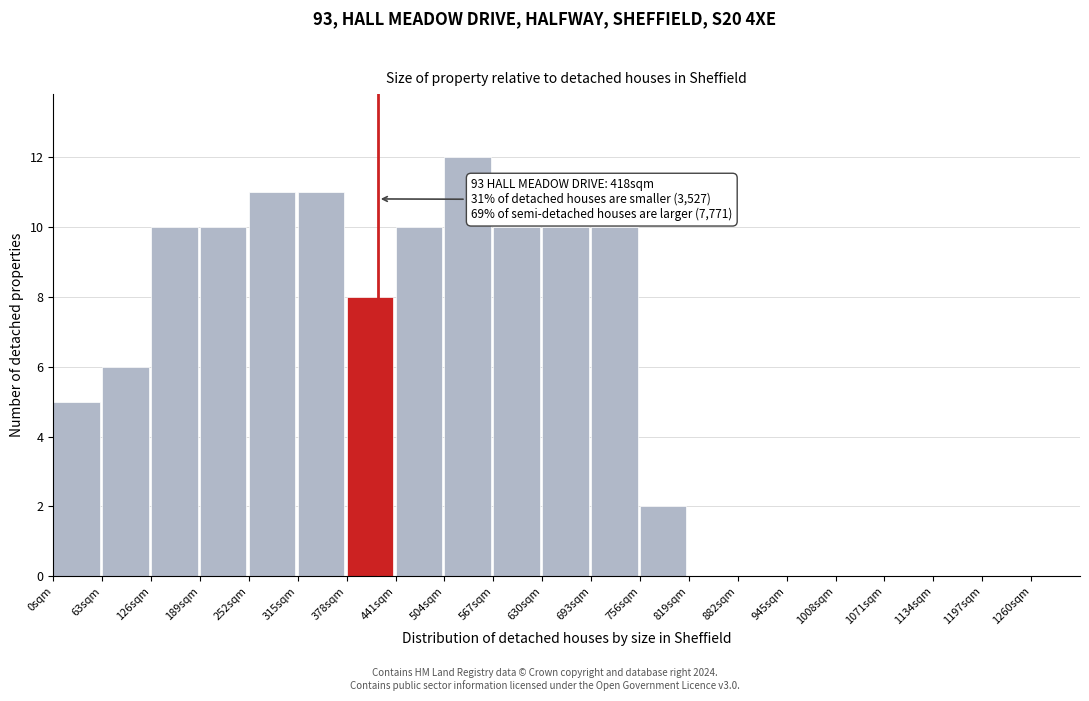

Which range on the x-axis has the tallest bar?

504 to 567